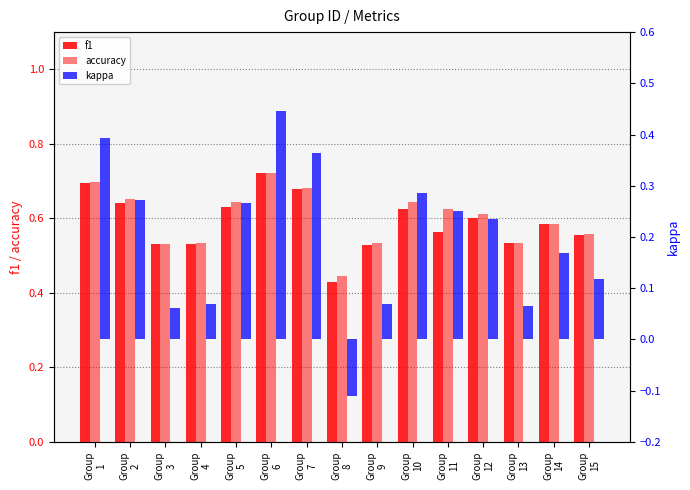

Which has a higher value, Group
1 or Group
11?

Group
1